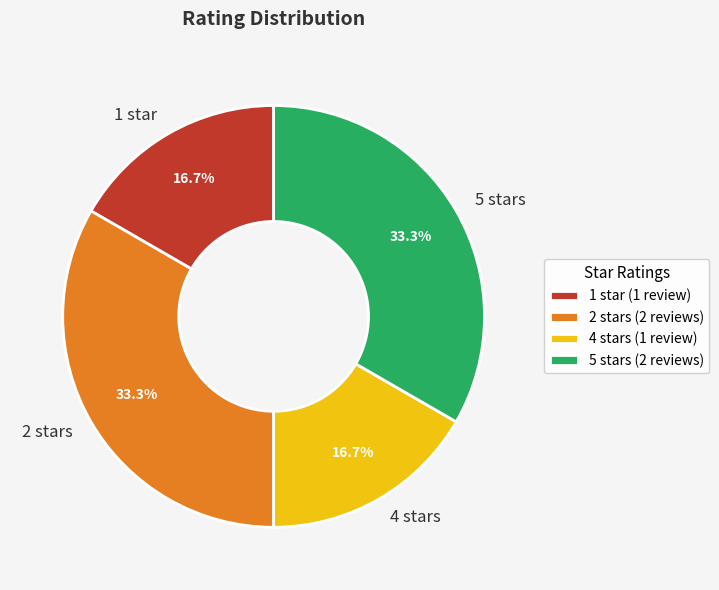

Is there any slice that represents more than half of the pie?

No